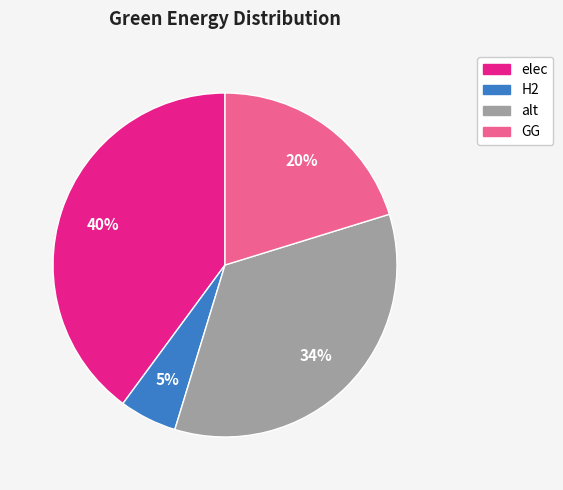

How many segments does this pie chart have?

4